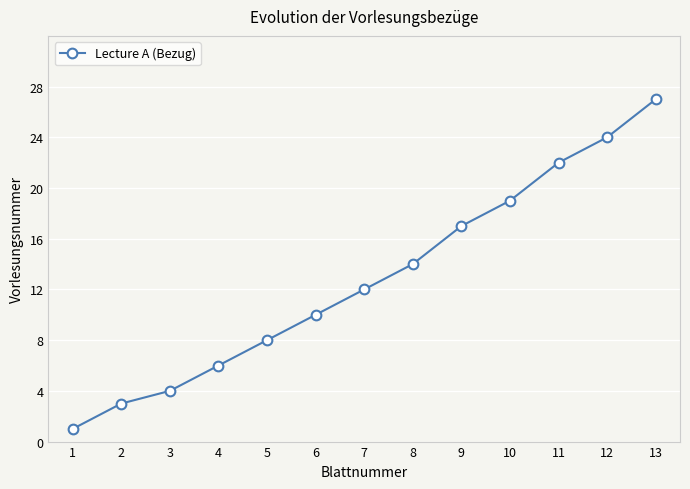

What is the ratio of the value at 10 to the value at 11?

0.9